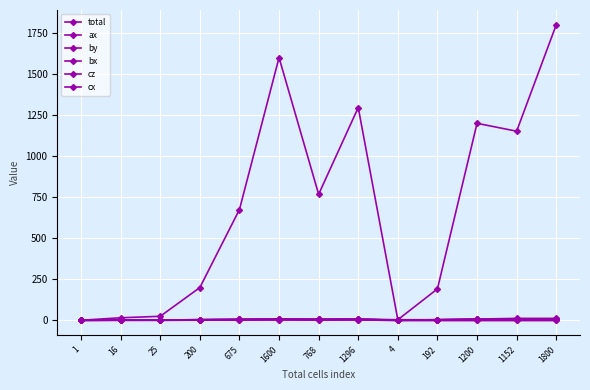

Reading left to right, list all the values displayed in this chart.

total: 1.0	16.0	25.0	200.0	675.0	1600.0	768.0	1296.0	4.0	192.0	1200.0	1152.0	1800.0
ax: 0.4	1.7	2.1	4.3	6.4	8.5	6.8	7.7	0.5	4.1	7.6	6.1	7.6
by: 0.5	1.8	2.3	4.6	6.9	9.2	7.4	8.3	0.8	4.5	7.5	6.0	7.5
bx: 0.1	0.6	0.7	1.4	2.1	2.8	2.3	2.5	0.0	0.0	0.0	0.0	0.0
cz: 2.1	2.1	2.1	4.1	6.2	8.3	6.2	8.3	4.1	4.1	8.2	12.3	12.3
cx: 0.9	0.9	0.9	1.7	2.6	3.4	2.6	3.4	0.0	0.0	0.0	0.0	0.0